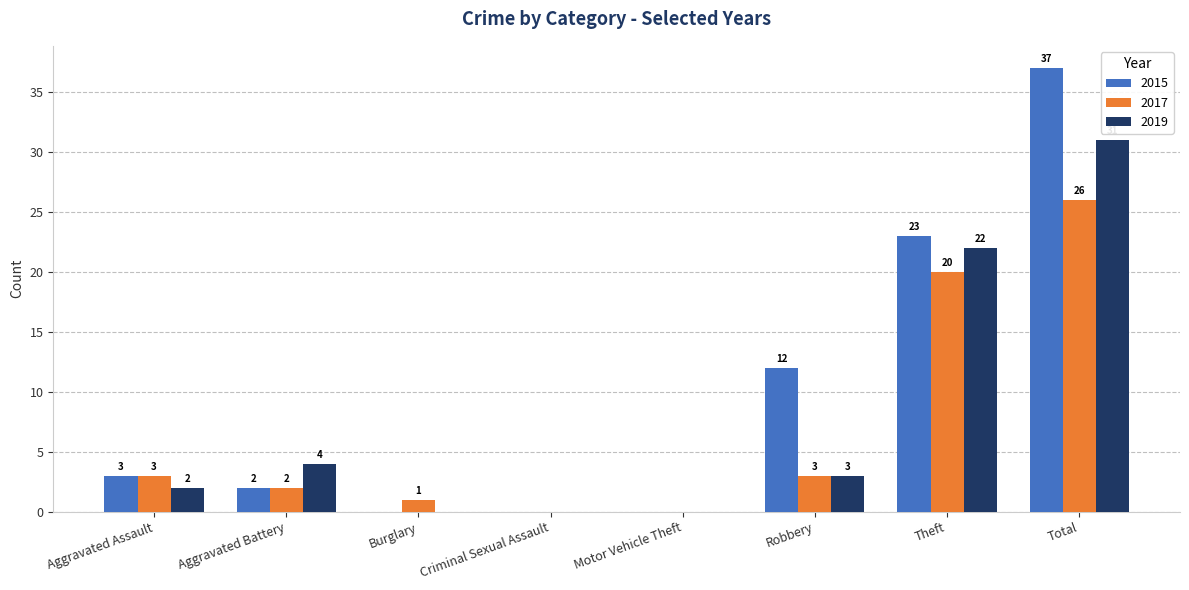

Which series has the largest total across all categories?

2015